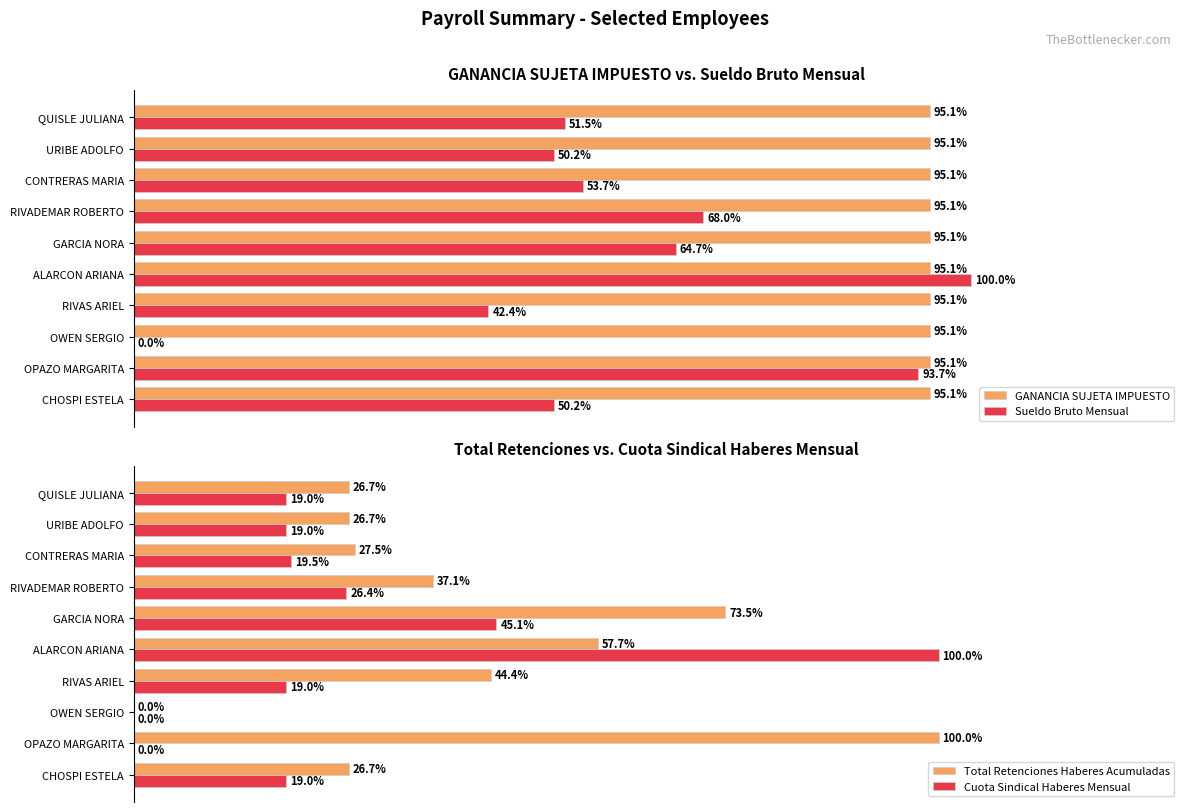

Is the value of GANANCIA SUJETA IMPUESTO at RIVADEMAR ROBERTO greater than the value of Sueldo Bruto Mensual at QUISLE JULIANA?

Yes